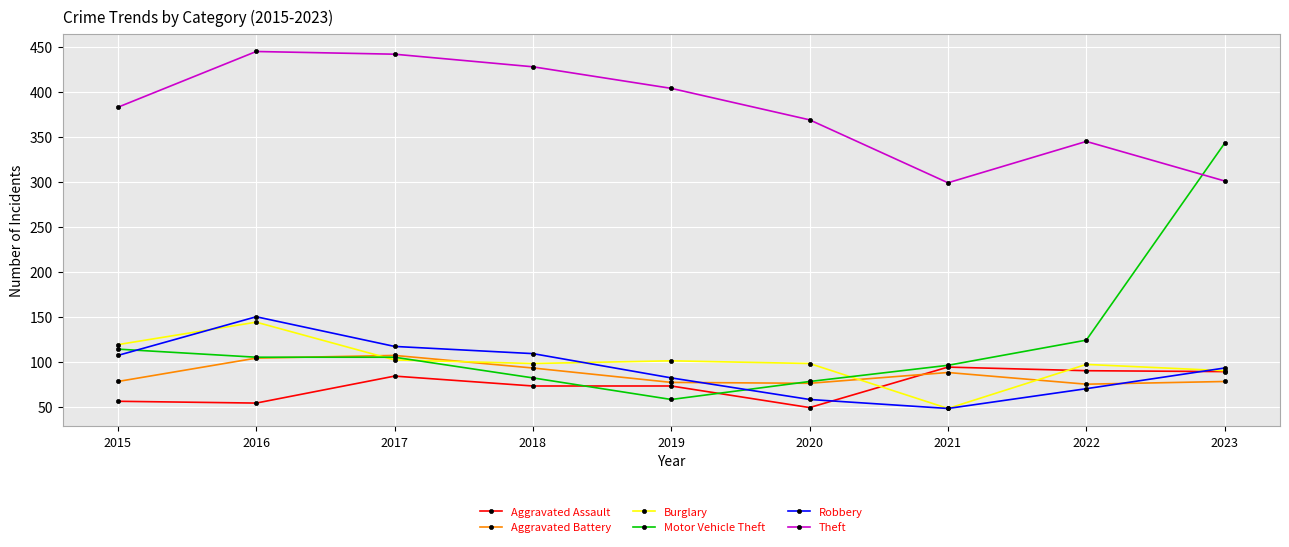

What is the difference between the maximum and minimum values in the Burglary series?

96